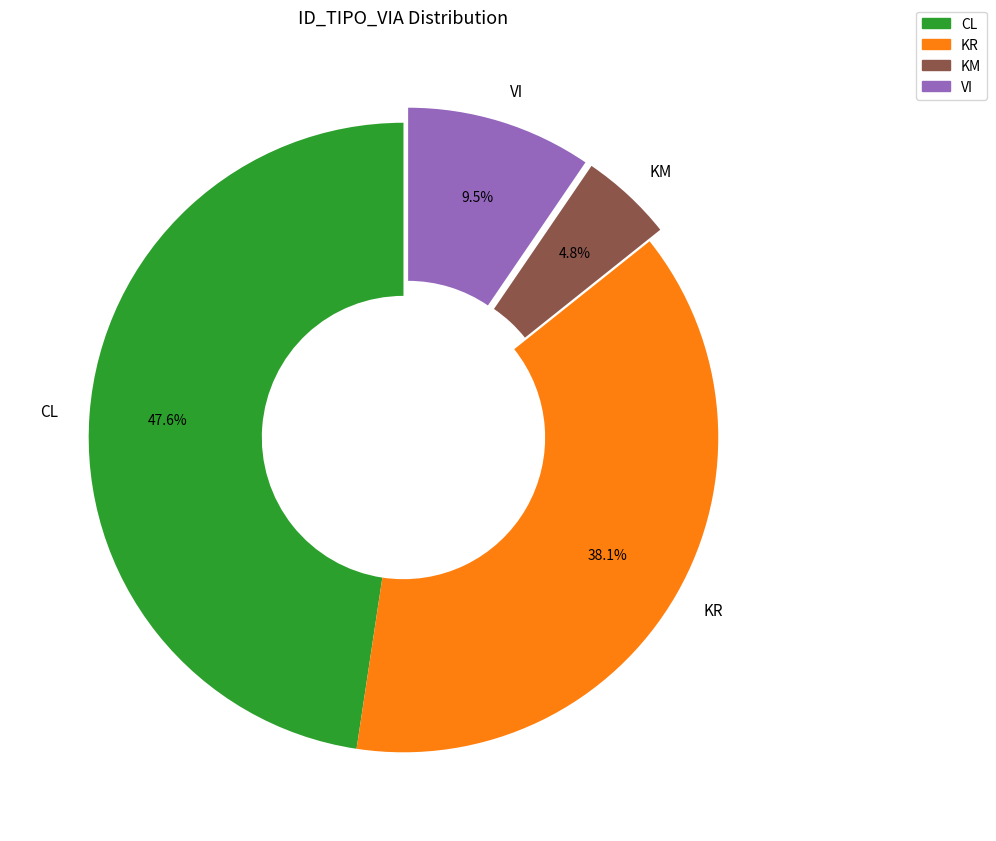

What is the smallest slice in the pie chart?

KM